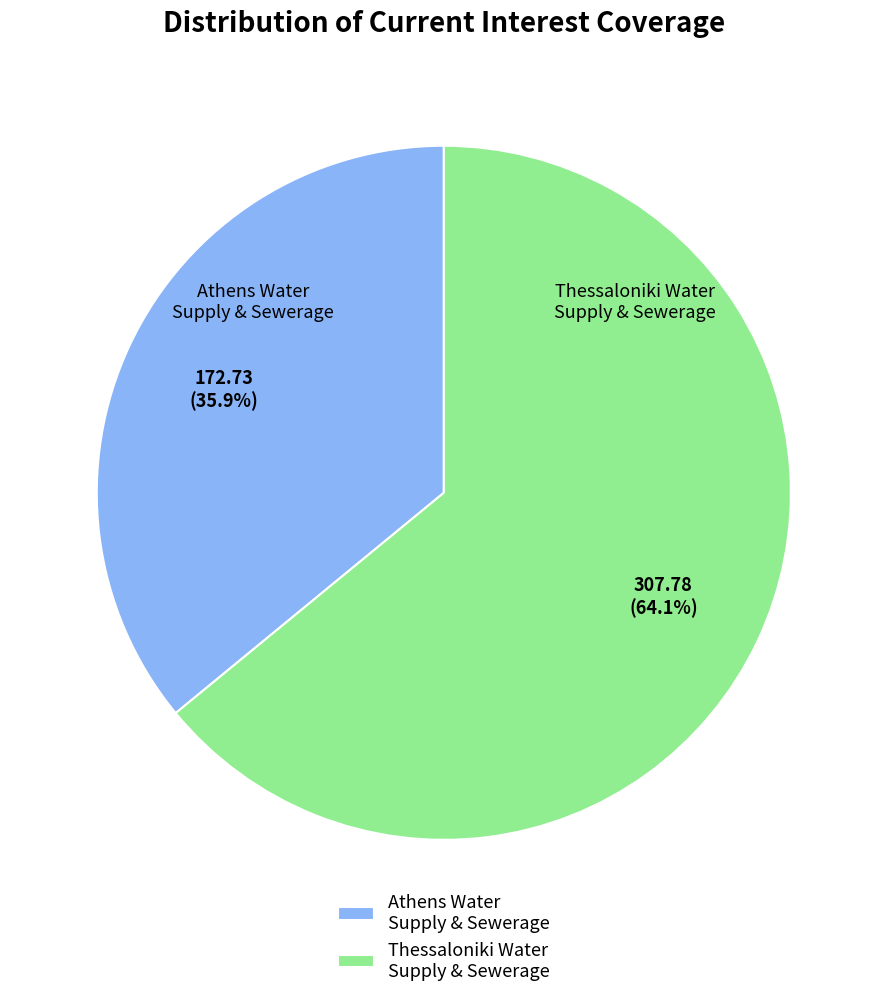

Between Thessaloniki Water Supply & Sewerage and Athens Water Supply & Sewerage, which is larger?

Thessaloniki Water Supply & Sewerage